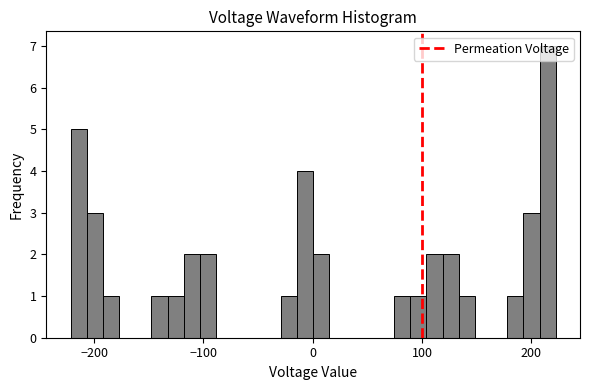

Around what value on the x-axis is the tallest bar? Give the approximate position of its centre, as read against the axis.

210